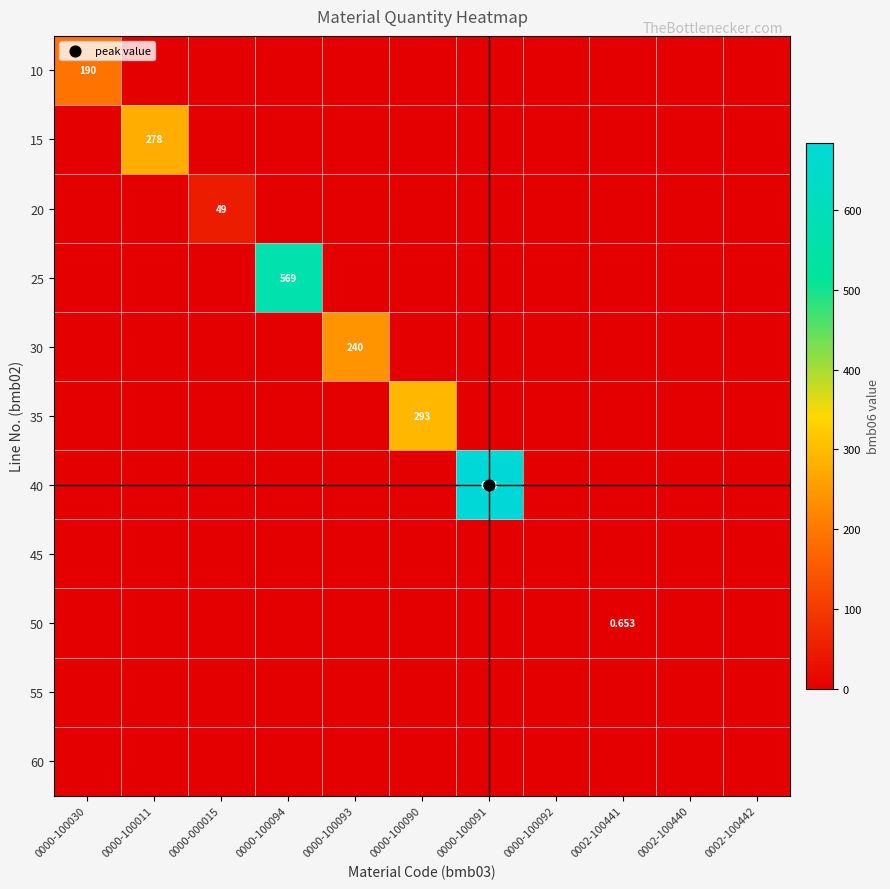

Which series has the largest total across all categories?

40